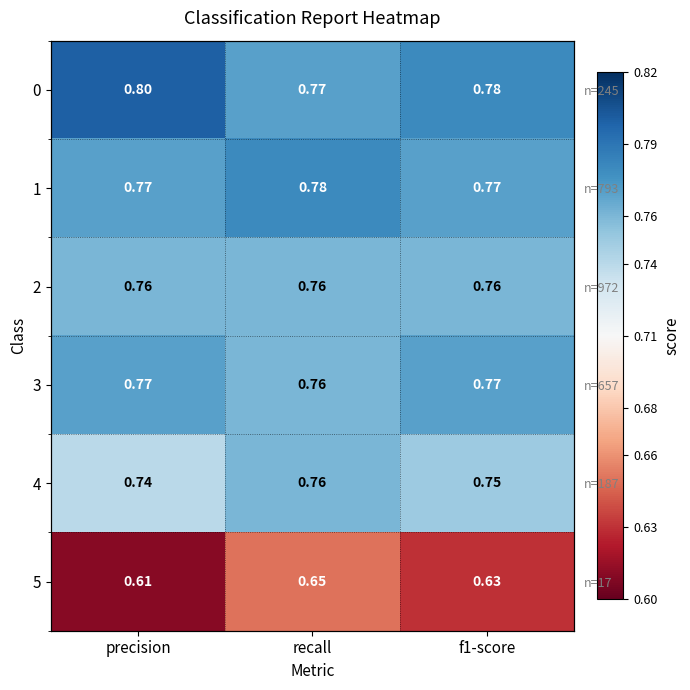

Count the 3 values in the range 0 to 1.

3